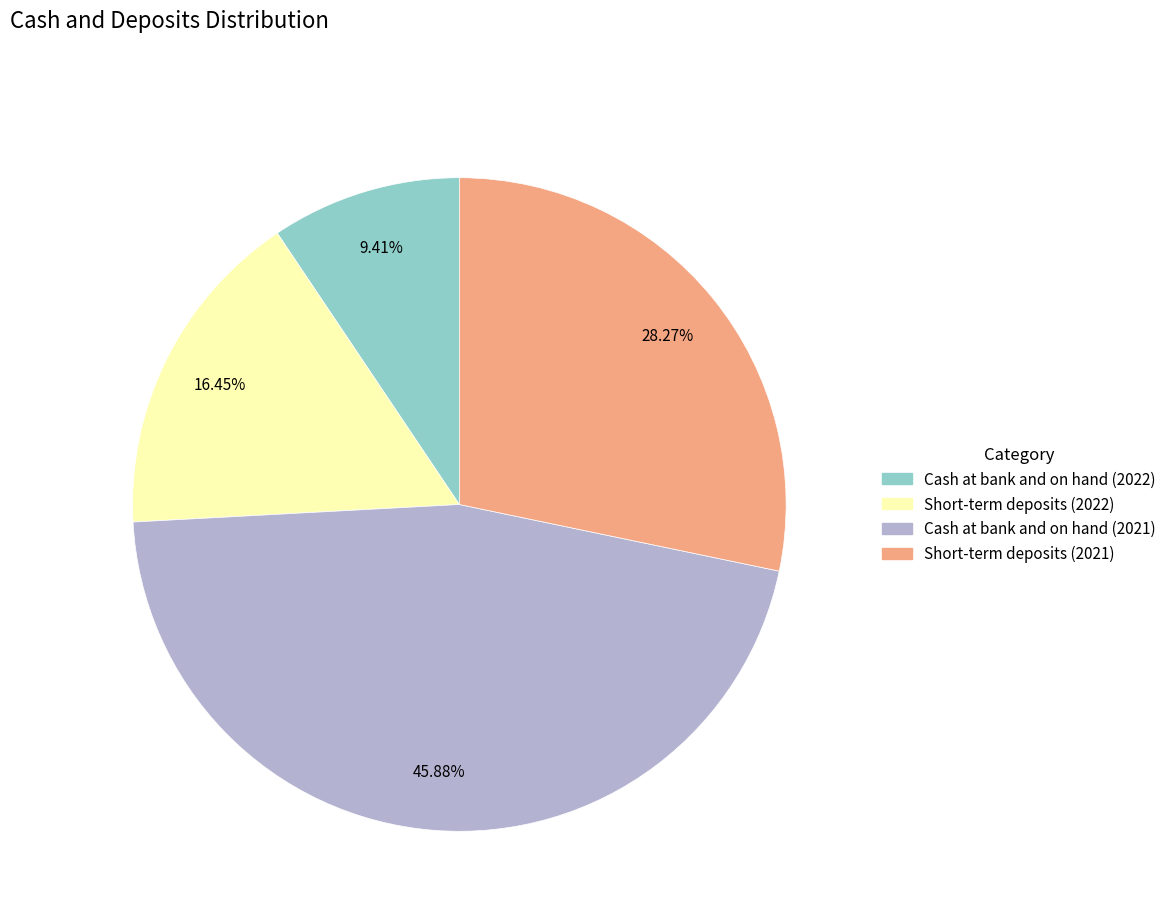

Is there a majority slice in this chart?

No